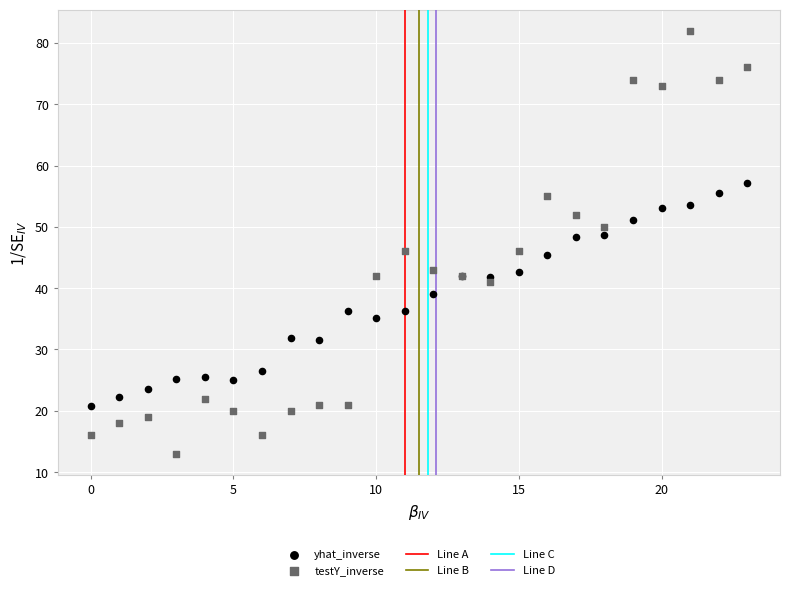

Which series has the largest Y range (max minus min)?

testY_inverse